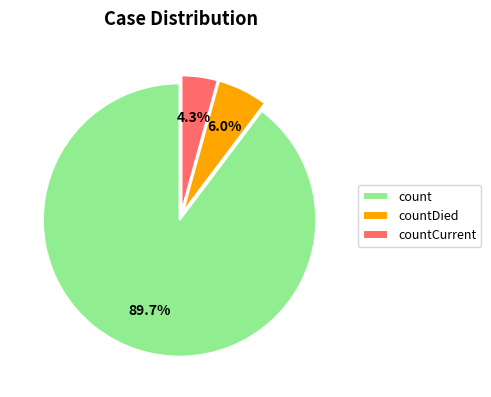

Count the number of slices in the pie.

3